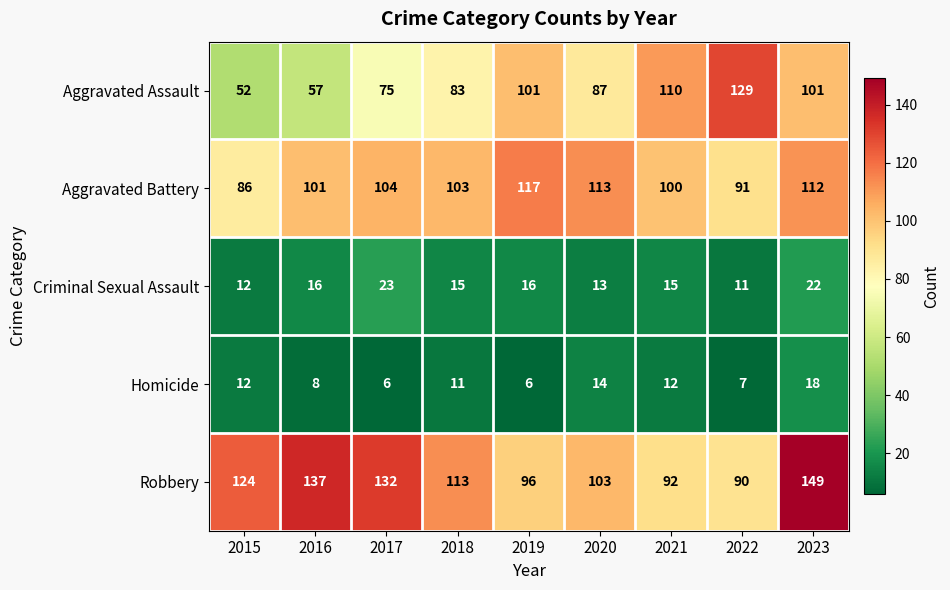

Where does the Aggravated Battery series first go above 103?

2017